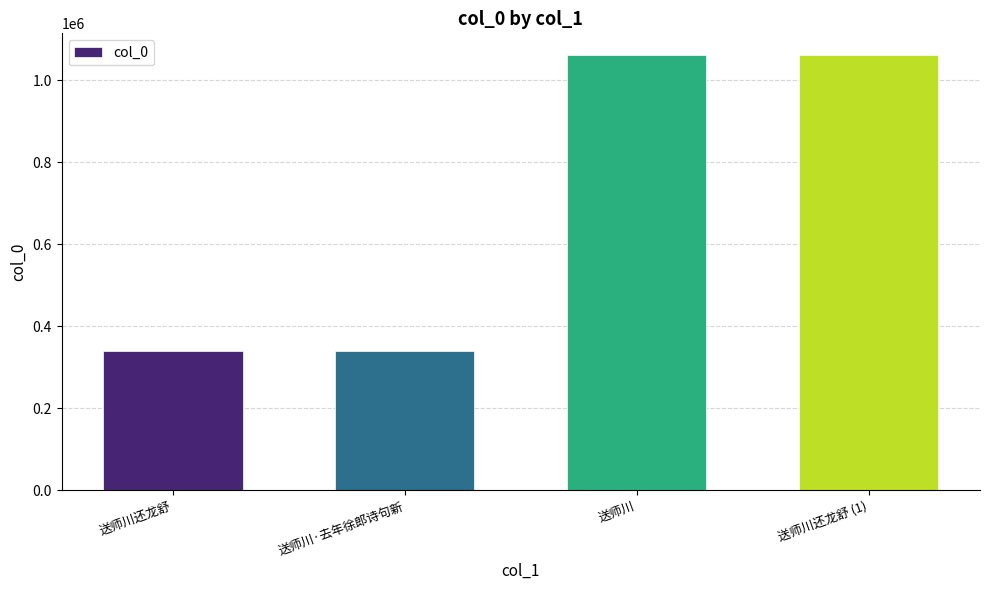

What is the sum of the values at 送师川 and 送师川还龙舒?

1401160